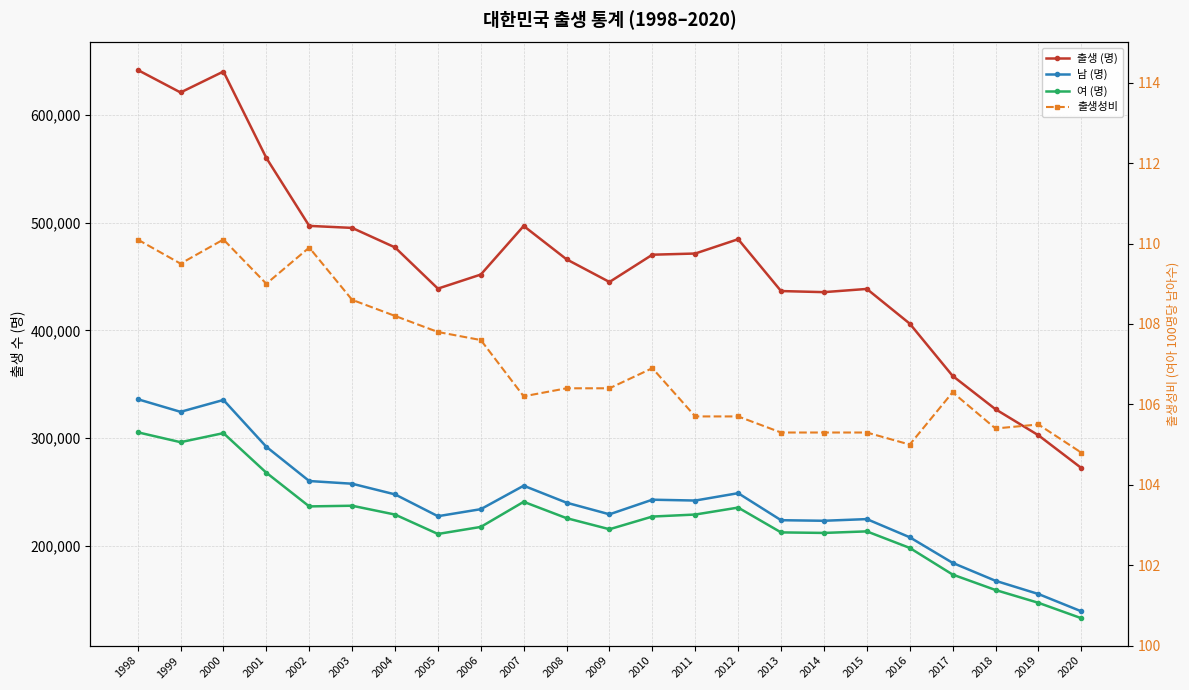

Rank the series by their maximum value, from highest to lowest.

출생 (명), 남 (명), 여 (명), 출생성비